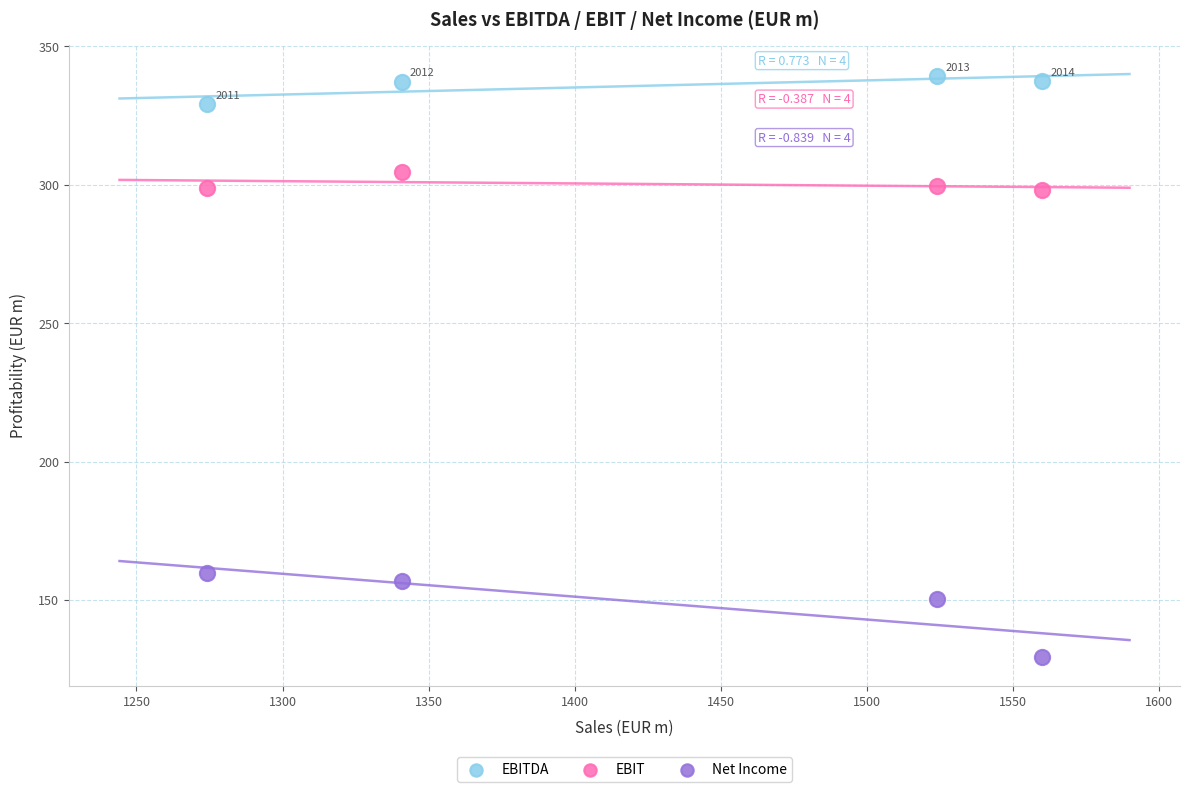

Across all data points, what is the range of Y values (max minus min)?

209.7